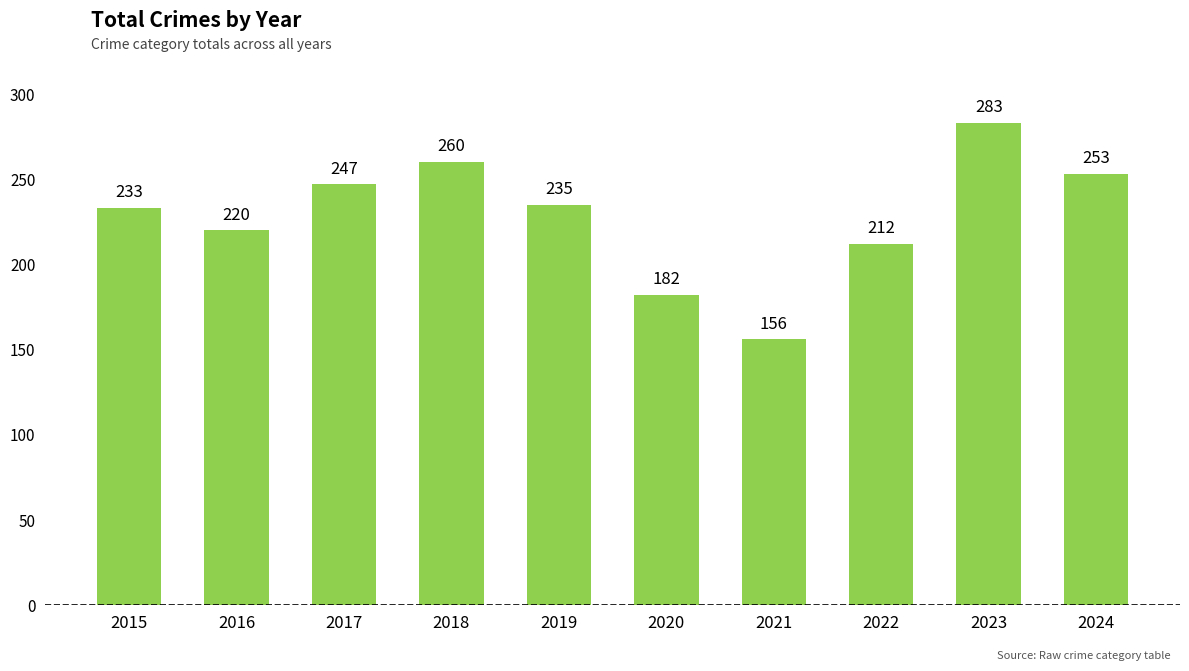

How many values are below 235?

5